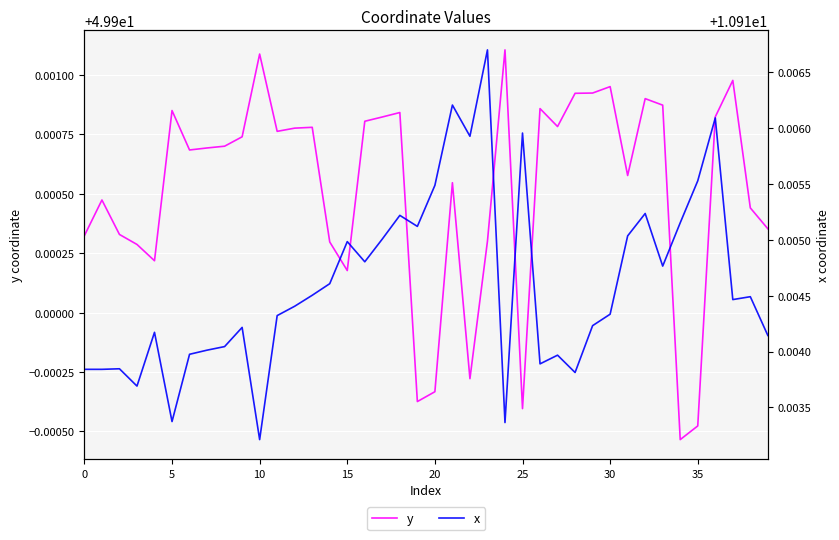

What is the minimum value shown in the chart?

10.9